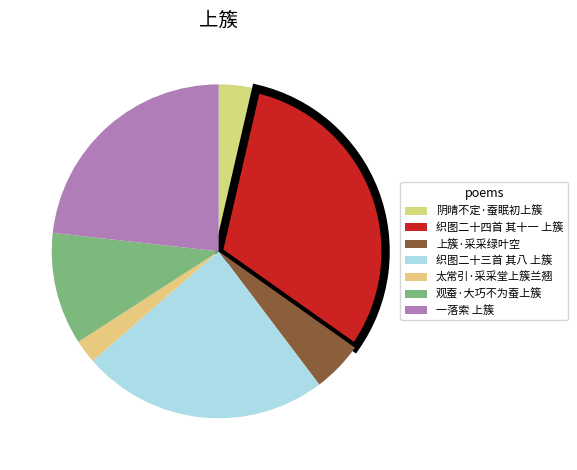

How many segments does this pie chart have?

7